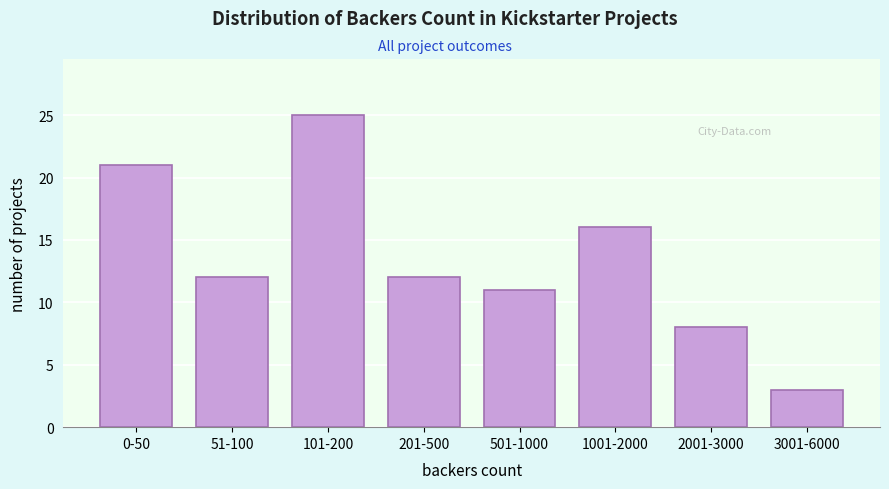

Reading right to left, extract all data points from this chart.

3001-6000=3	2001-3000=8	1001-2000=16	501-1000=11	201-500=12	101-200=25	51-100=12	0-50=21